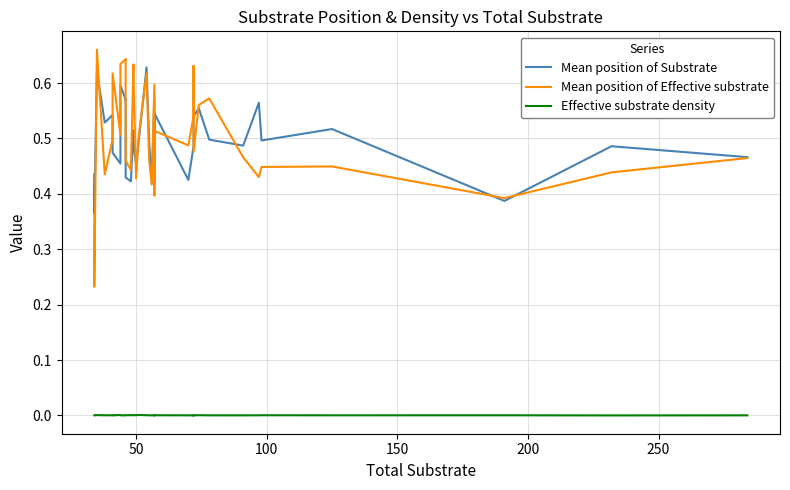

What is the difference between the maximum and minimum values in the Mean position of Effective substrate series?

0.4